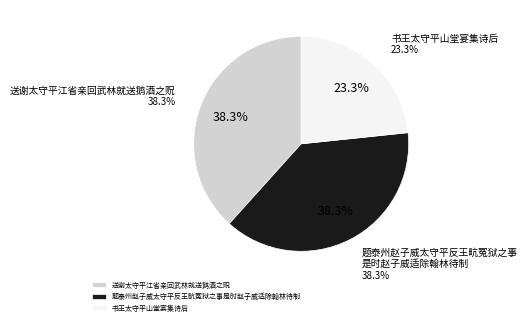

Which category has the biggest portion of the pie?

送谢太守平江省亲回武林就送鹅酒之贶